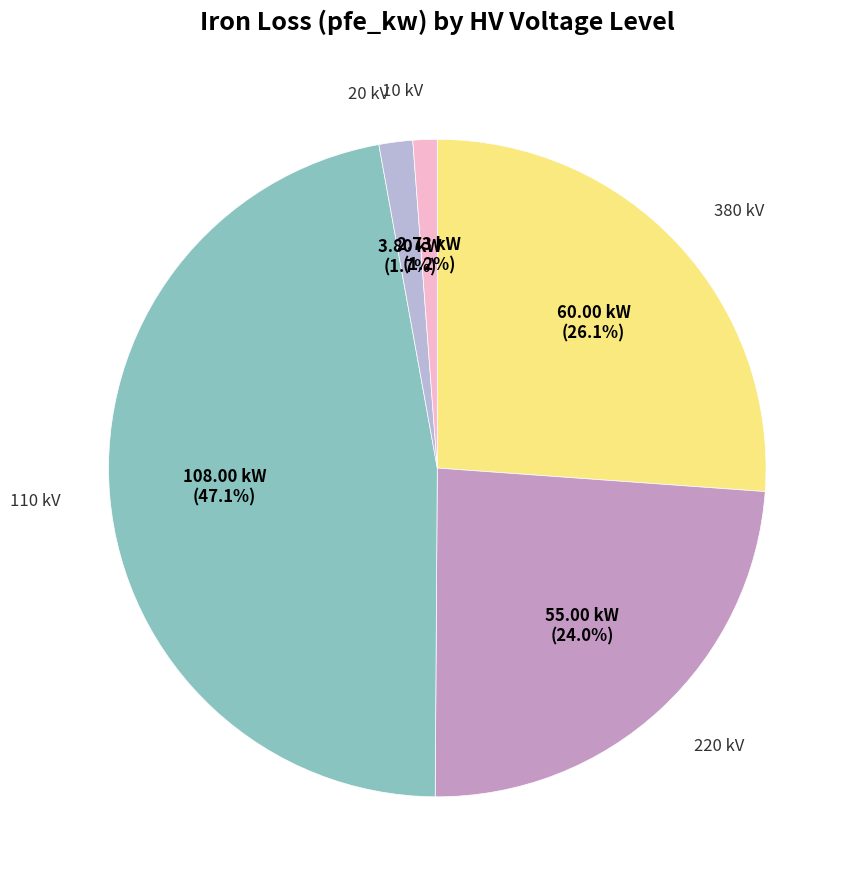

Count the number of slices in the pie.

5